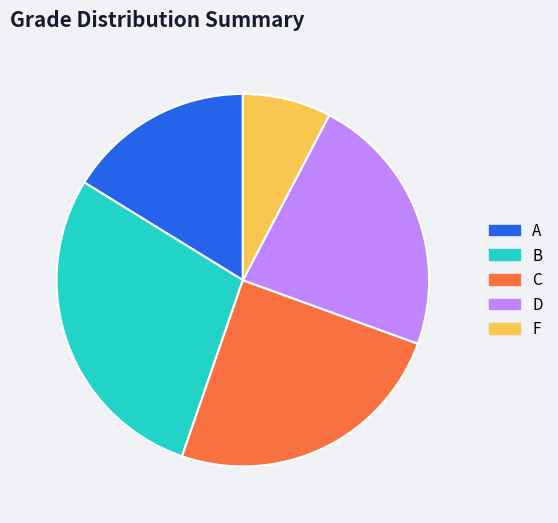

Is the sum of D and C greater than half?

No